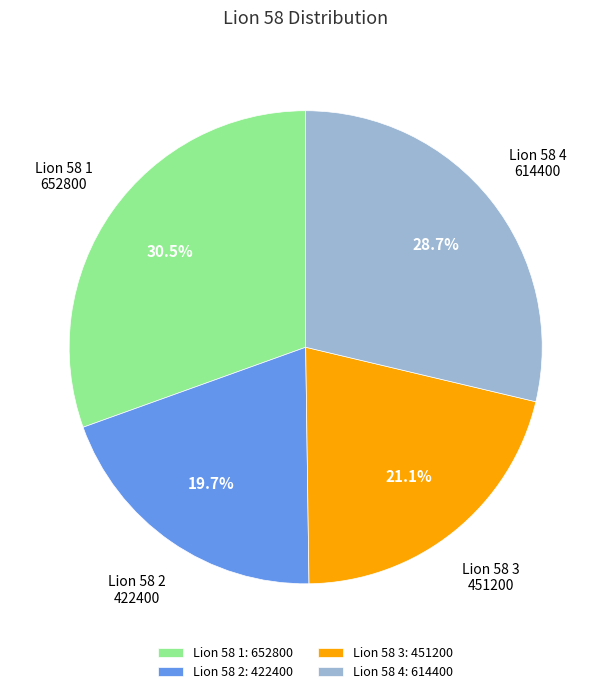

To the nearest percent, what is the average slice percentage?

25%